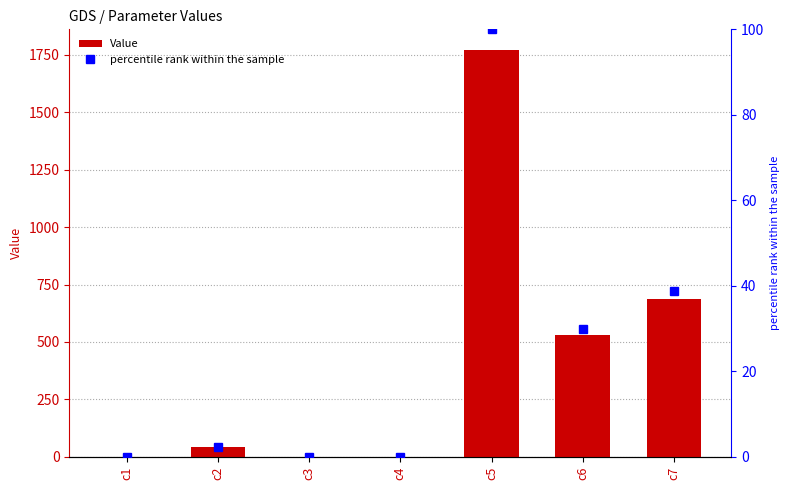

At which category does the chart reach its minimum across all series?

c1